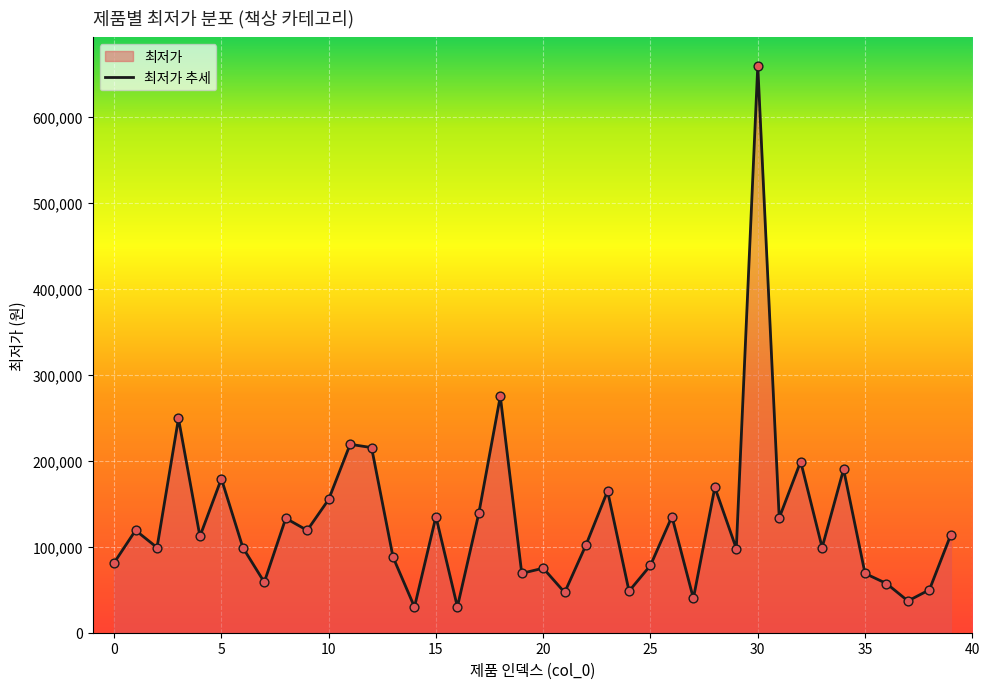

Which has a higher value, 4 or 24?

4